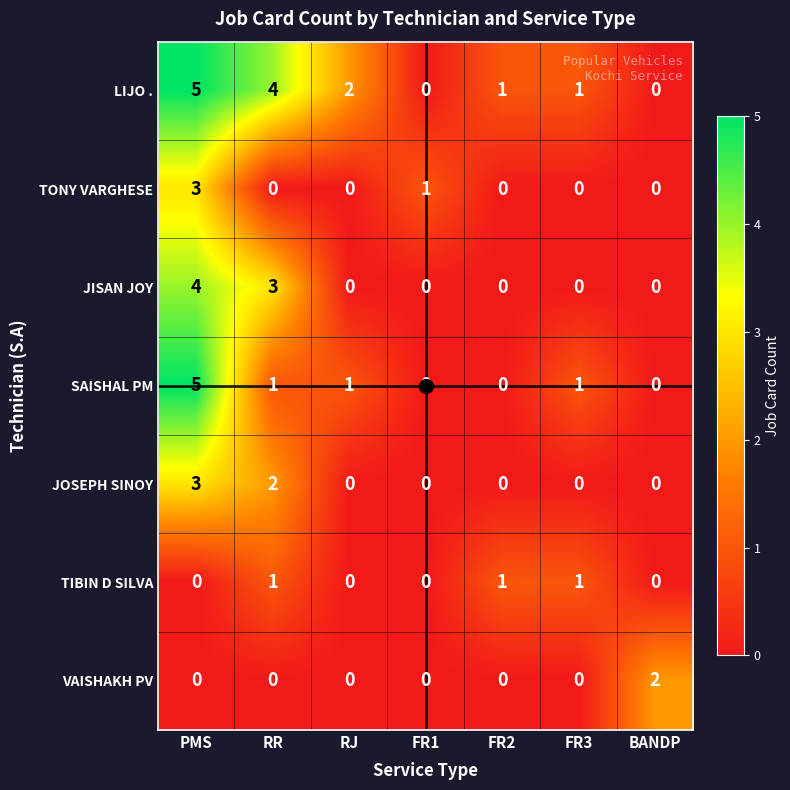

What is the spread (max minus min) of values at RR?

4